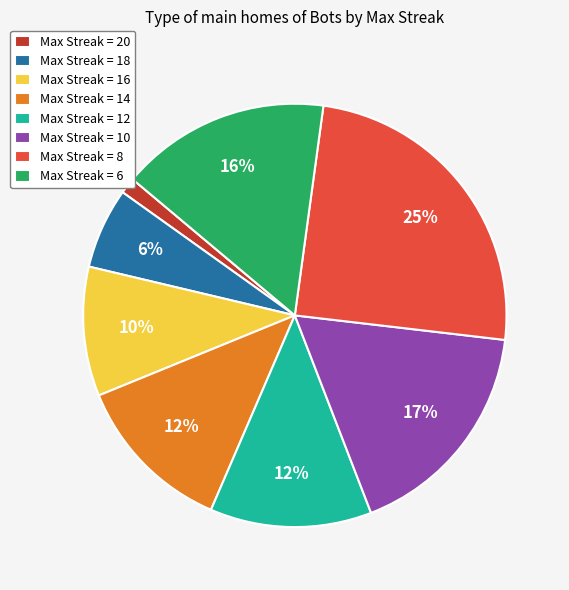

Which has a higher value, Max Streak = 20 or Max Streak = 18?

Max Streak = 18